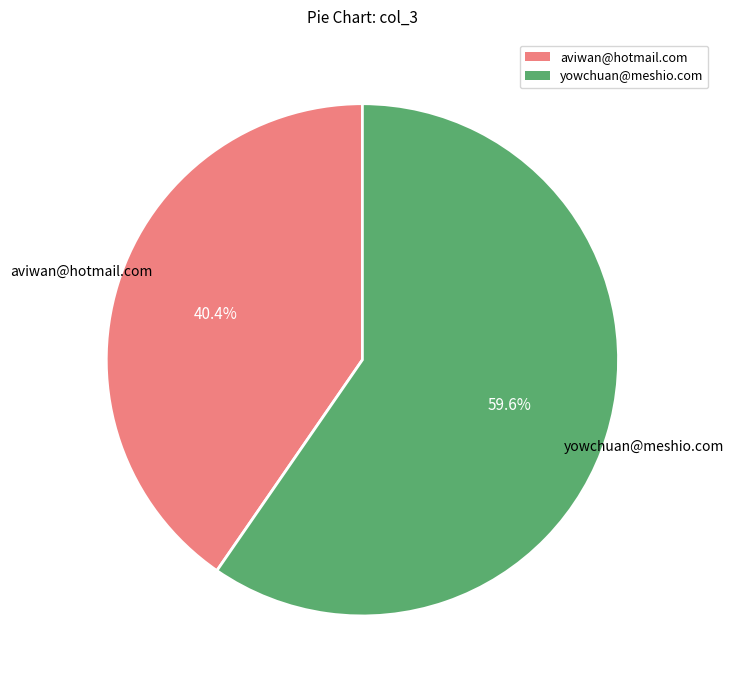

Which slice is the smallest?

aviwan@hotmail.com